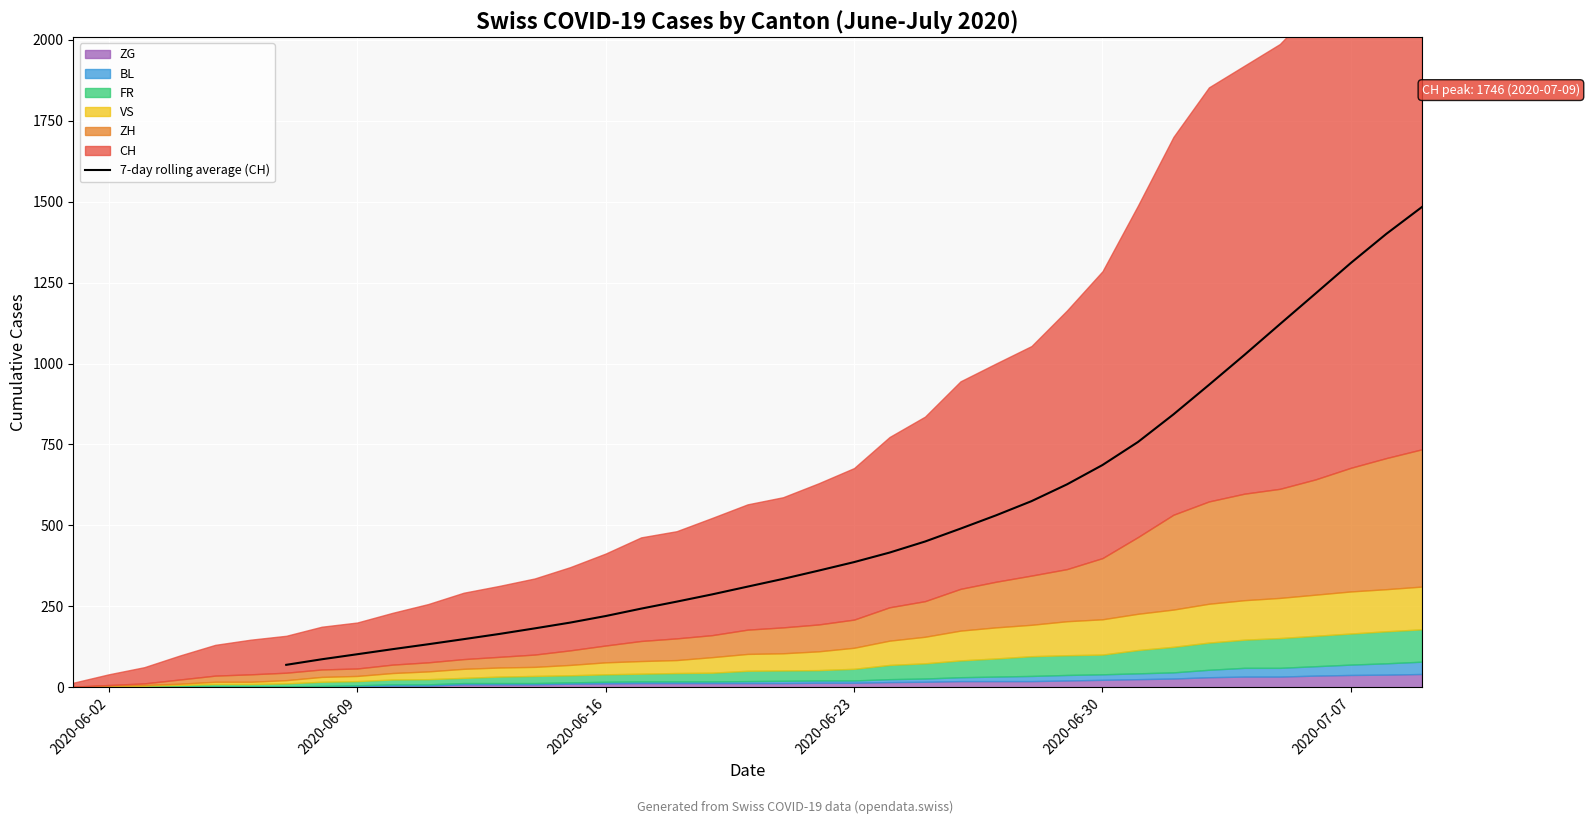

What is the average value?

529.6